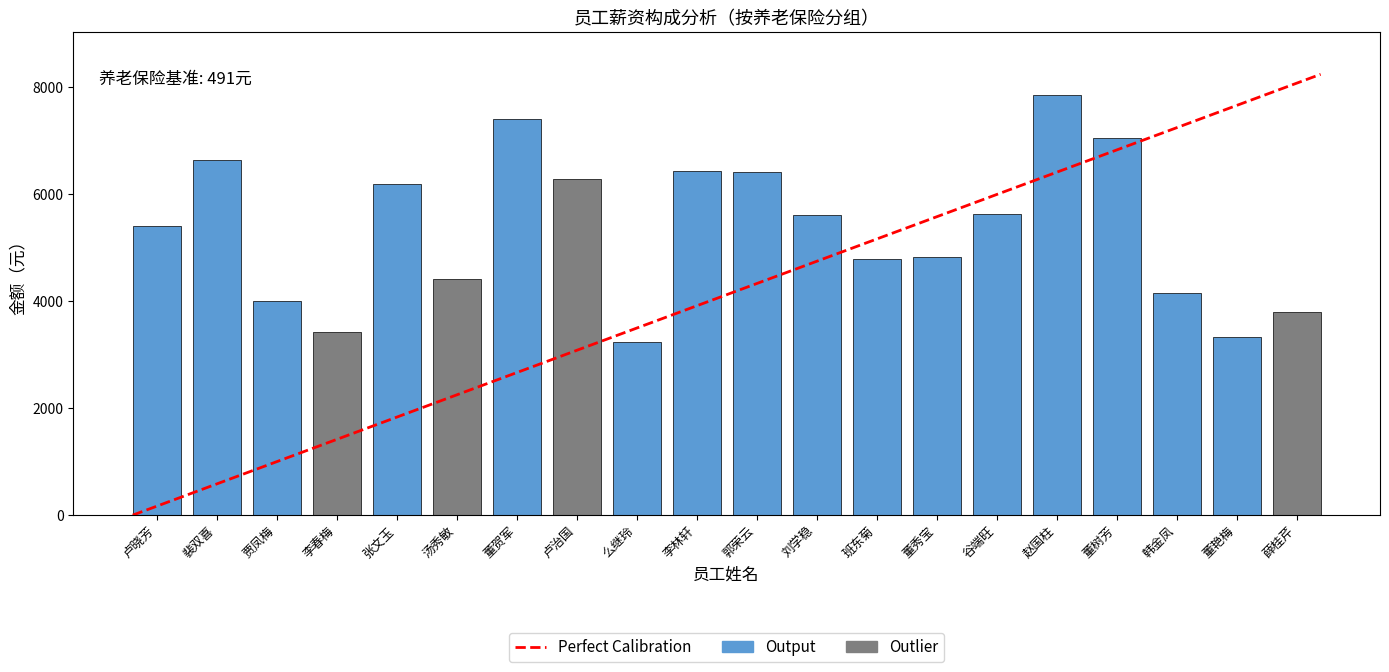

Which has a higher value, 卢晓芳 or 裴双喜?

裴双喜